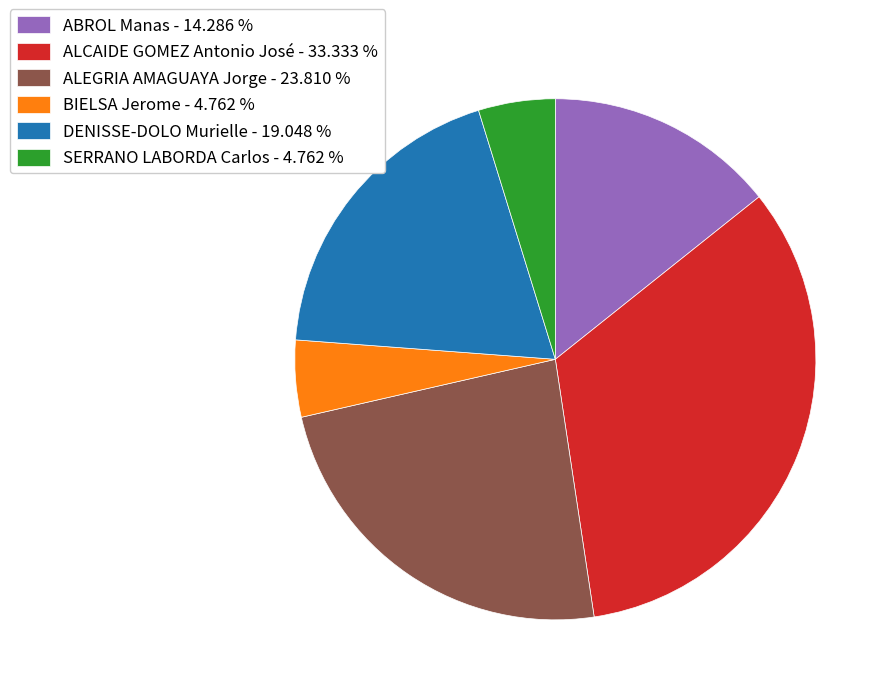

Between BIELSA Jerome - 4.762 % and ALEGRIA AMAGUAYA Jorge - 23.810 %, which is larger?

ALEGRIA AMAGUAYA Jorge - 23.810 %